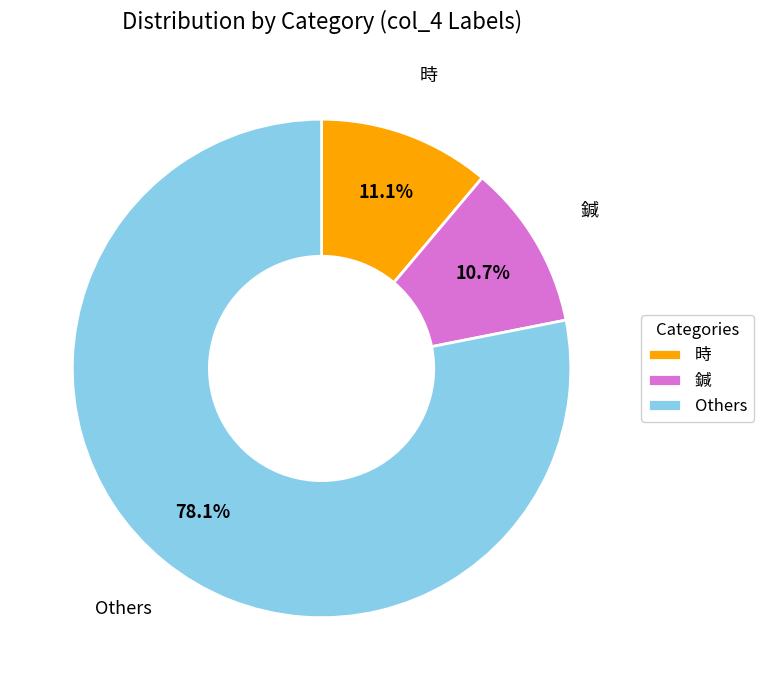

Is there a majority slice in this chart?

Yes